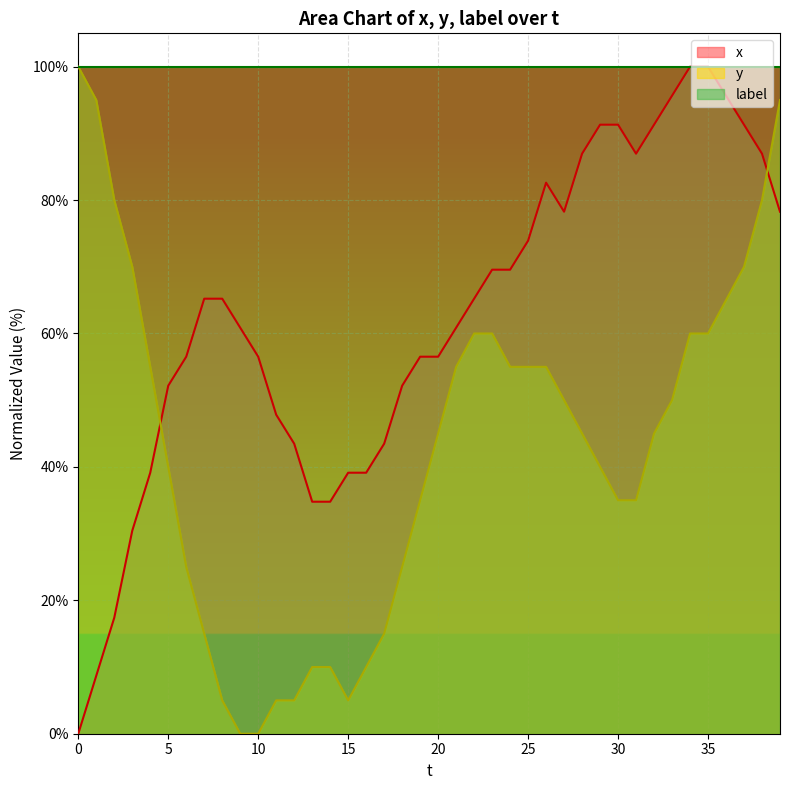

What is the difference between the maximum and minimum values in the y series?

100.0